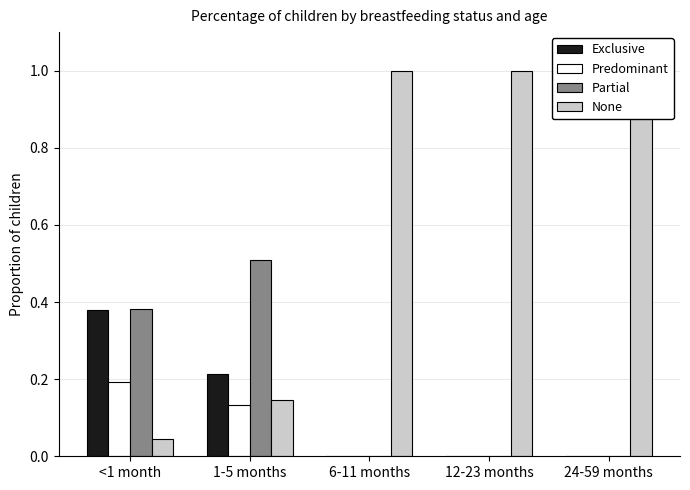

Rank the series at 24-59 months from lowest to highest value.

Exclusive, Predominant, Partial, None